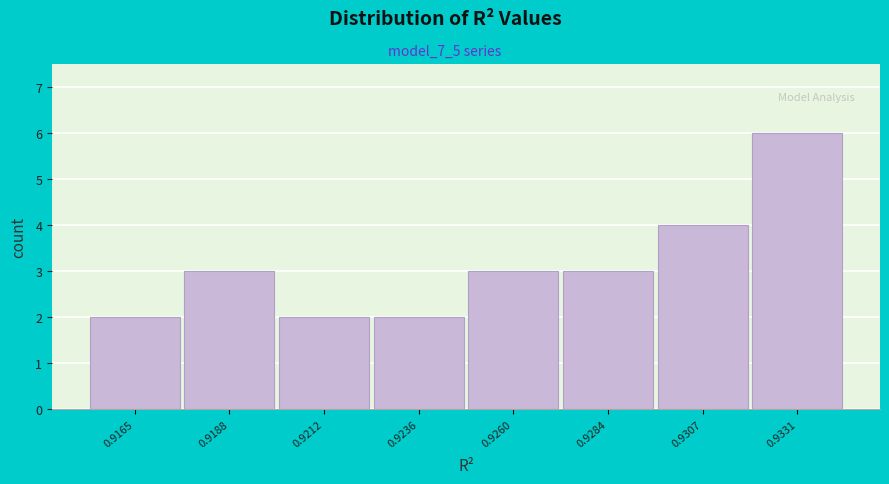

Reading left to right, list all the values displayed in this chart.

2	3	2	2	3	3	4	6